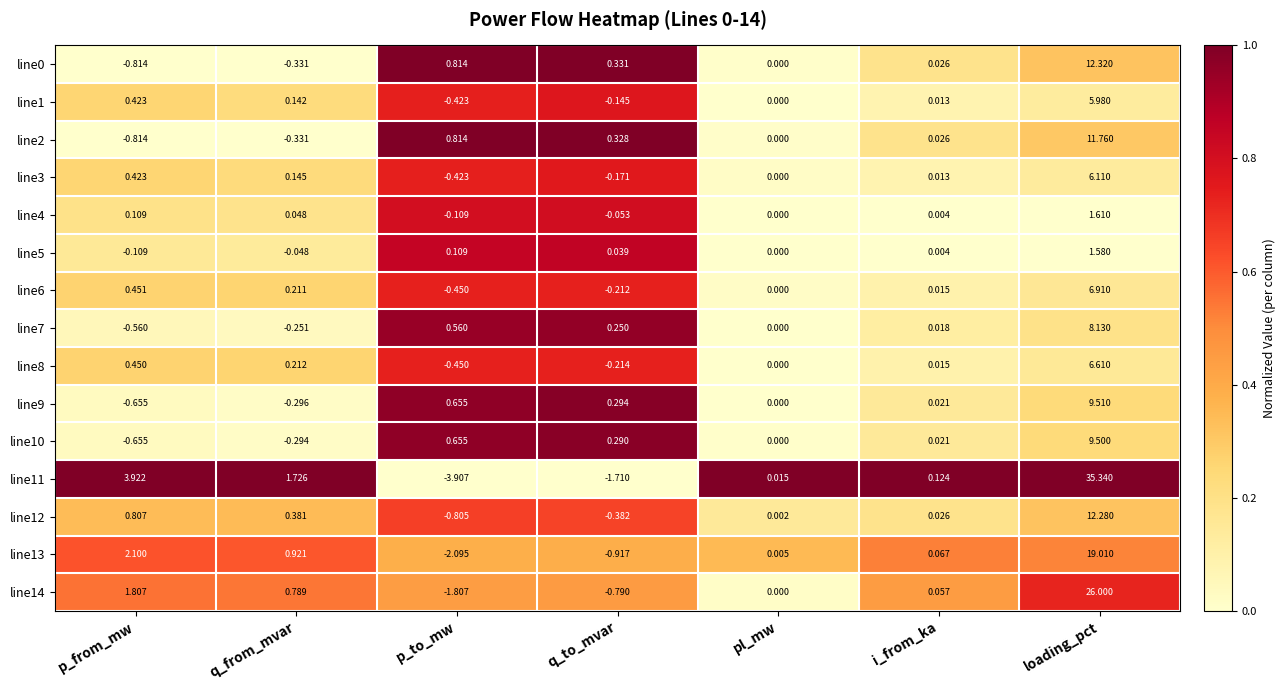

Which label corresponds to the largest value in the chart?

loading_pct